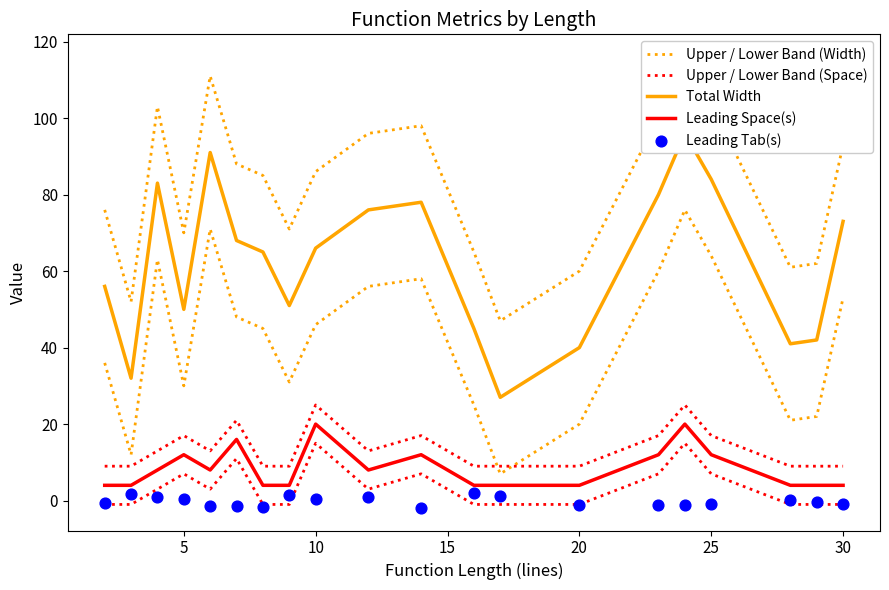

Which series contains the highest Y value?

Upper / Lower Band (Width)